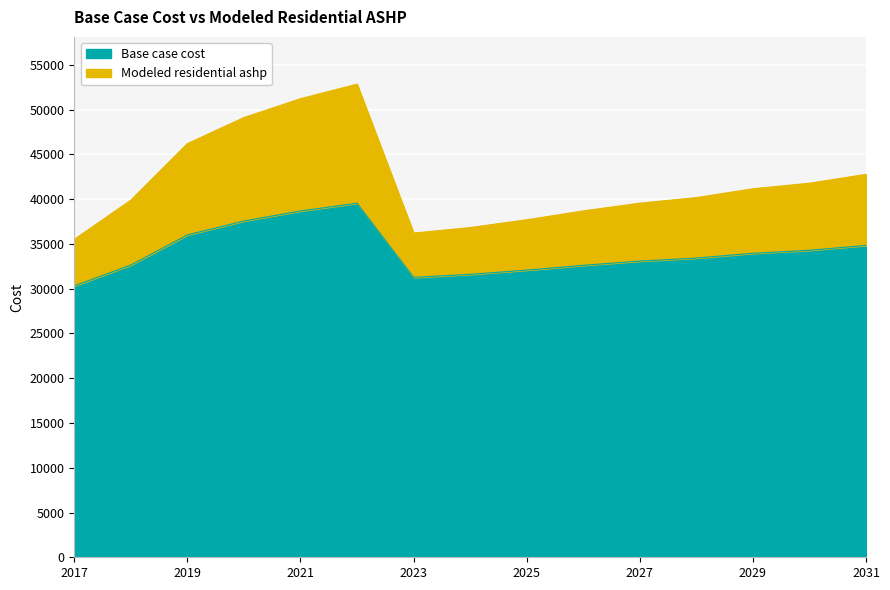

Which category has the highest value in the Base case cost series?

2022